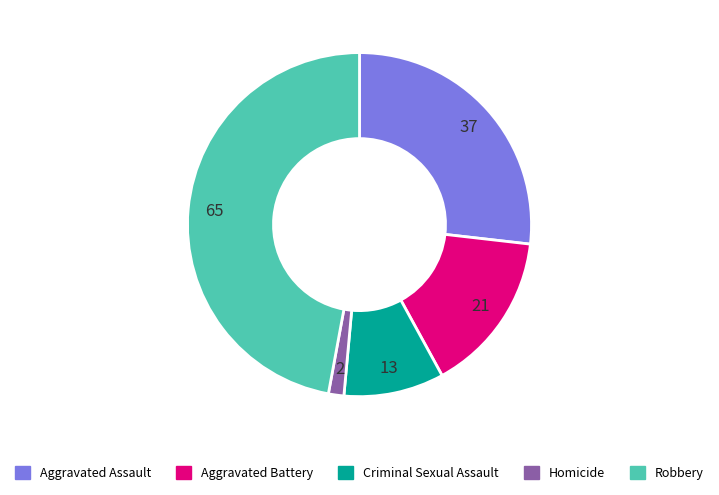

Does Criminal Sexual Assault account for over 50% of the chart?

No